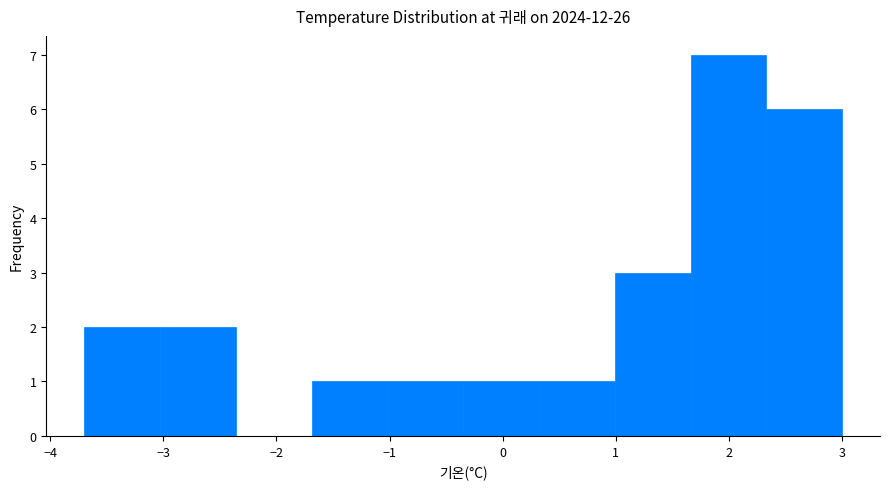

Reading left to right, list every bar in this chart as the range it spans on the x-axis followed by its height. Neither the bar edges nor the heights are printed on the chart, so give them approximately, as read against the axes.

-3.70 to -3.03: 2
-3.03 to -2.36: 2
-2.36 to -1.69: 0
-1.69 to -1.02: 1
-1.02 to -0.35: 1
-0.35 to 0.32: 1
0.32 to 0.99: 1
0.99 to 1.66: 3
1.66 to 2.33: 7
2.33 to 3.00: 6